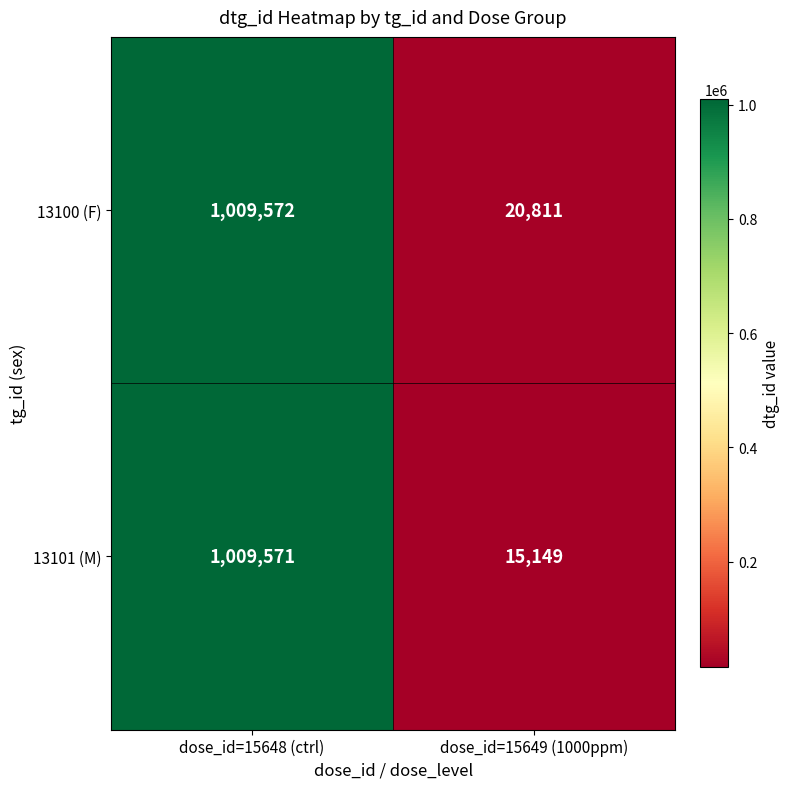

What is the minimum value shown in the chart?

15149